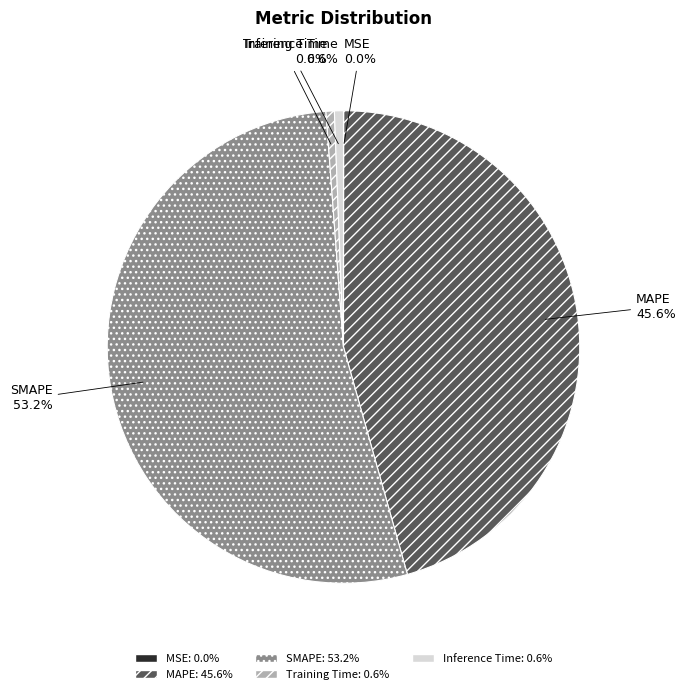

Is it true that MAPE is 46% of the pie?

True